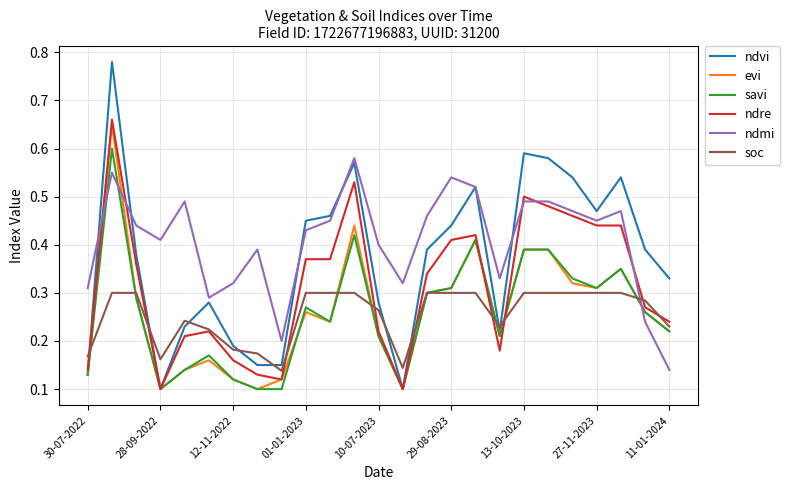

Count the ndmi values in the range 0 to 1.

25